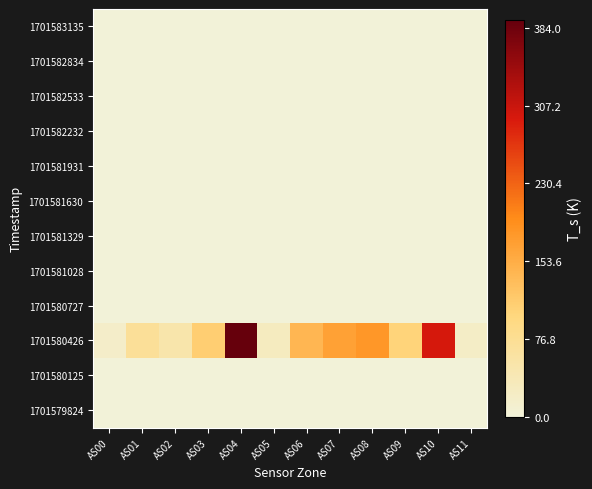

Which category has the lowest value across all series?

AS00